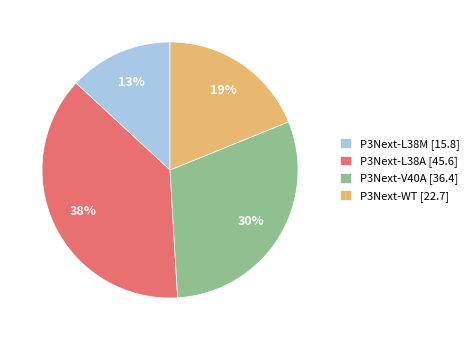

Which slice is the largest?

P3Next-L38A